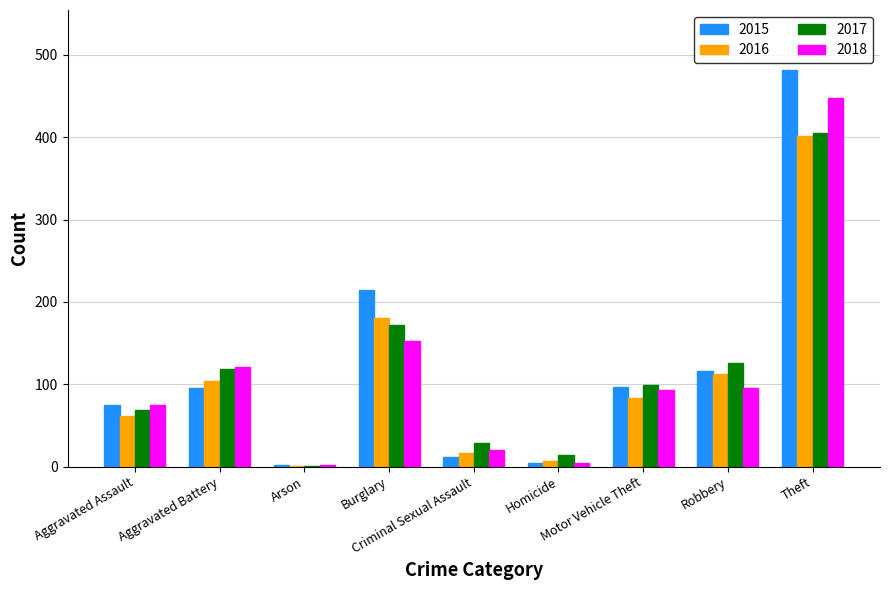

What is the maximum value for 2015?

482